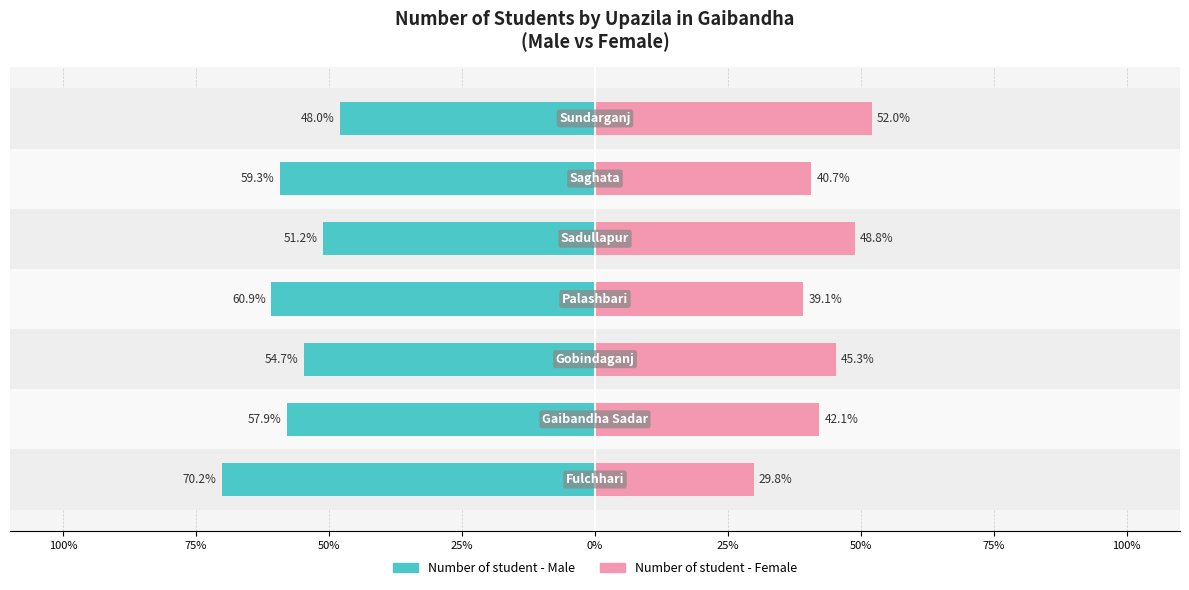

What is the sum of all Number of student - Female values?

297.8